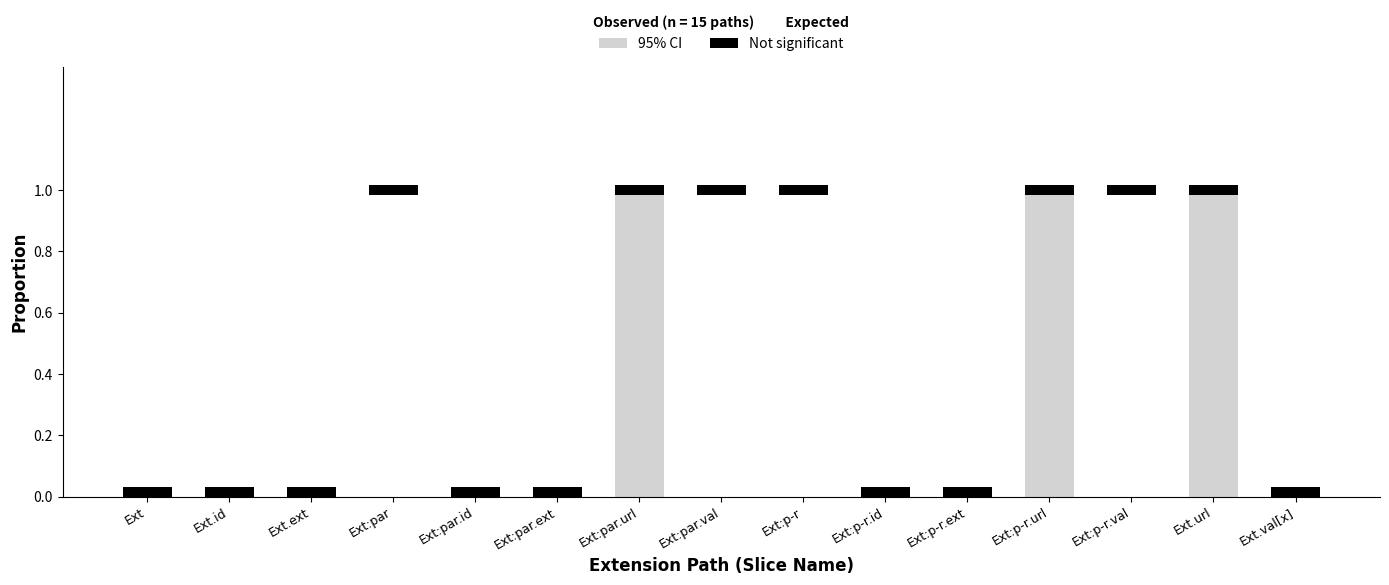

How many categories are shown in the chart?

15